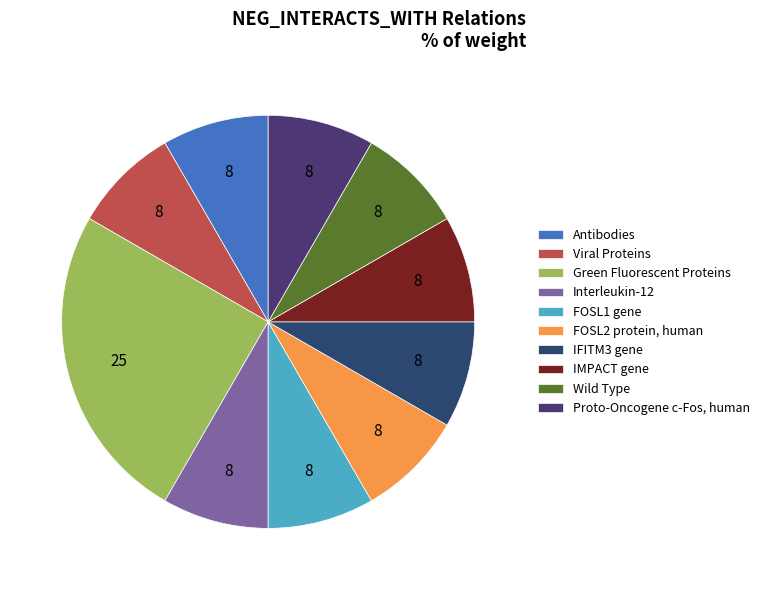

Does FOSL1 gene represent more than half of the total?

No